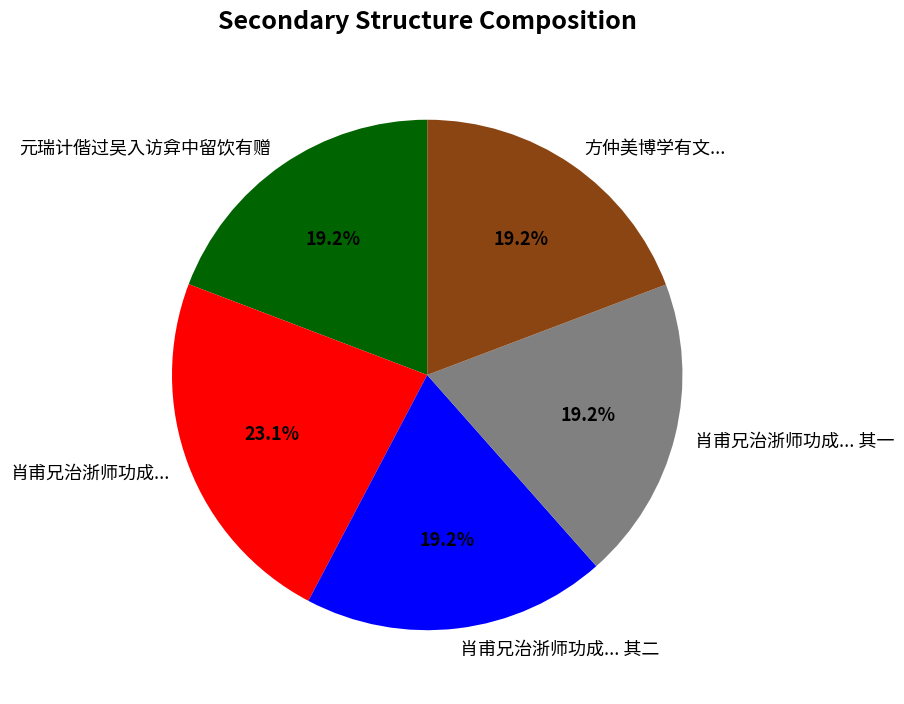

To the nearest percent, what is the difference between the largest and smallest slice percentages?

4%